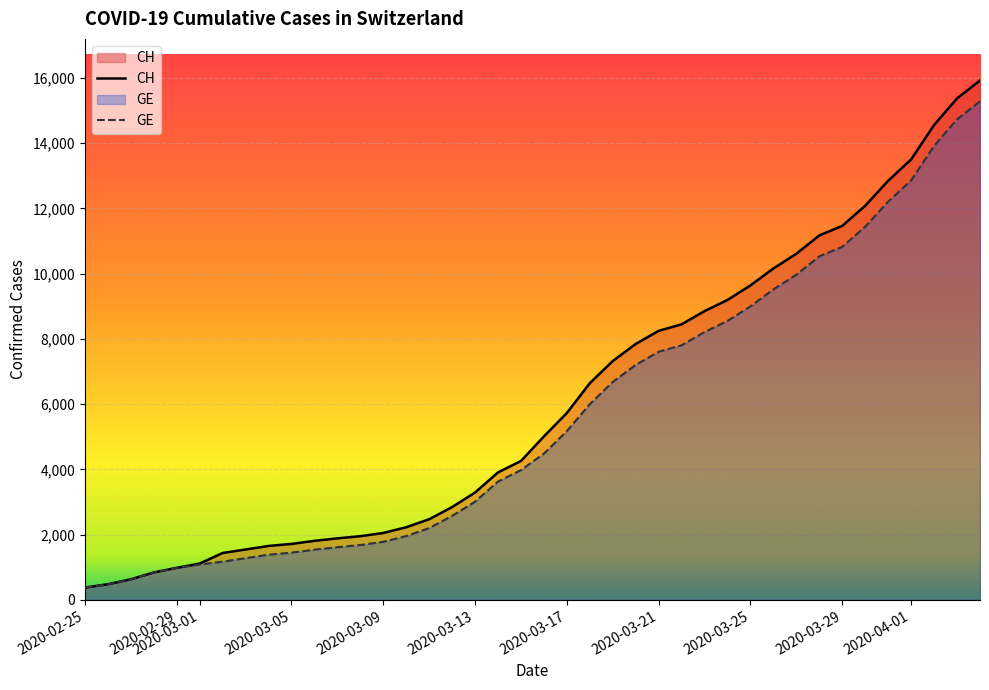

How many lines are shown in the chart?

2